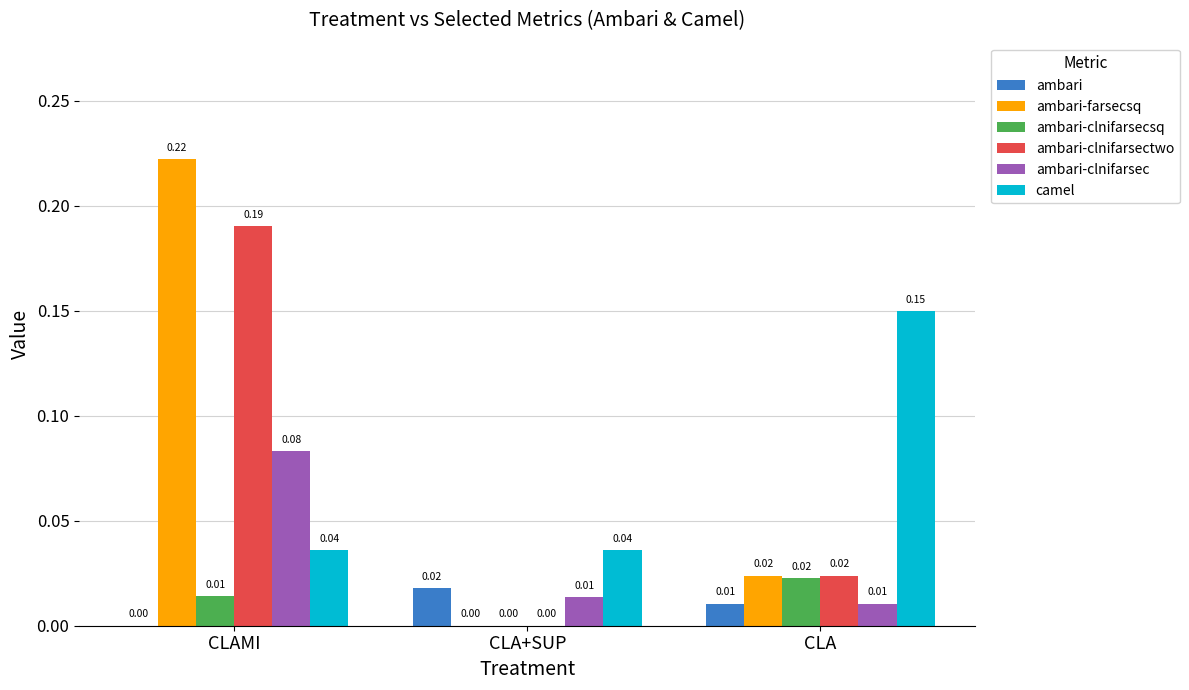

Between CLAMI and CLA+SUP, which series saw the biggest shift?

ambari-farsecsq